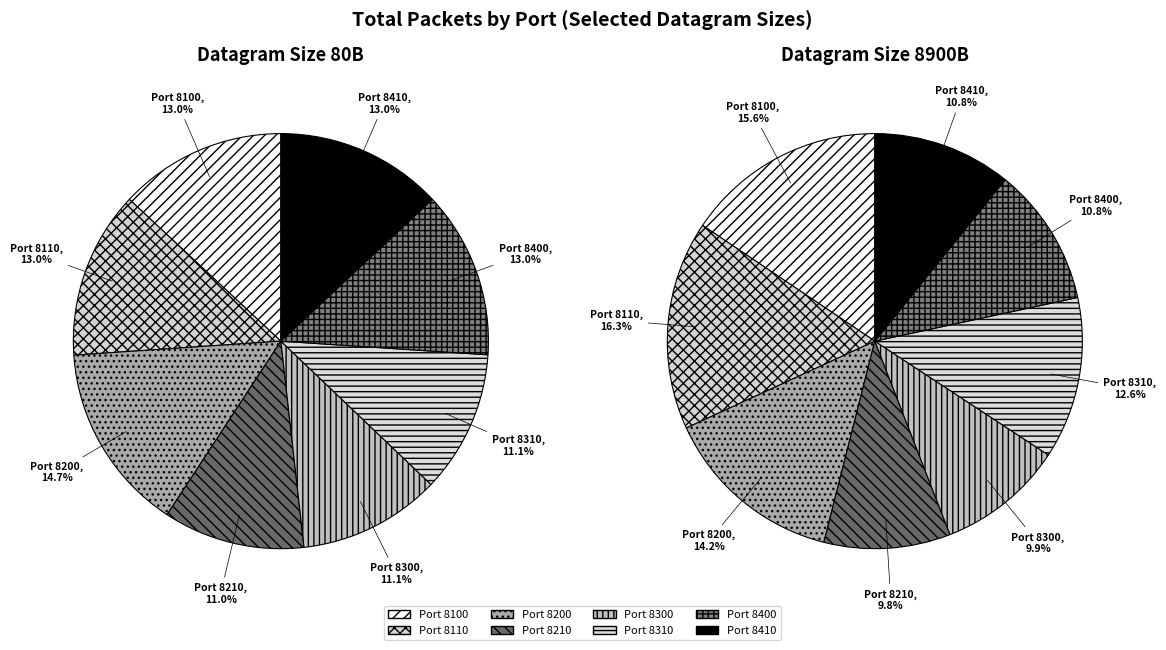

What percentage is the 8210 slice, to the nearest percent?

11%